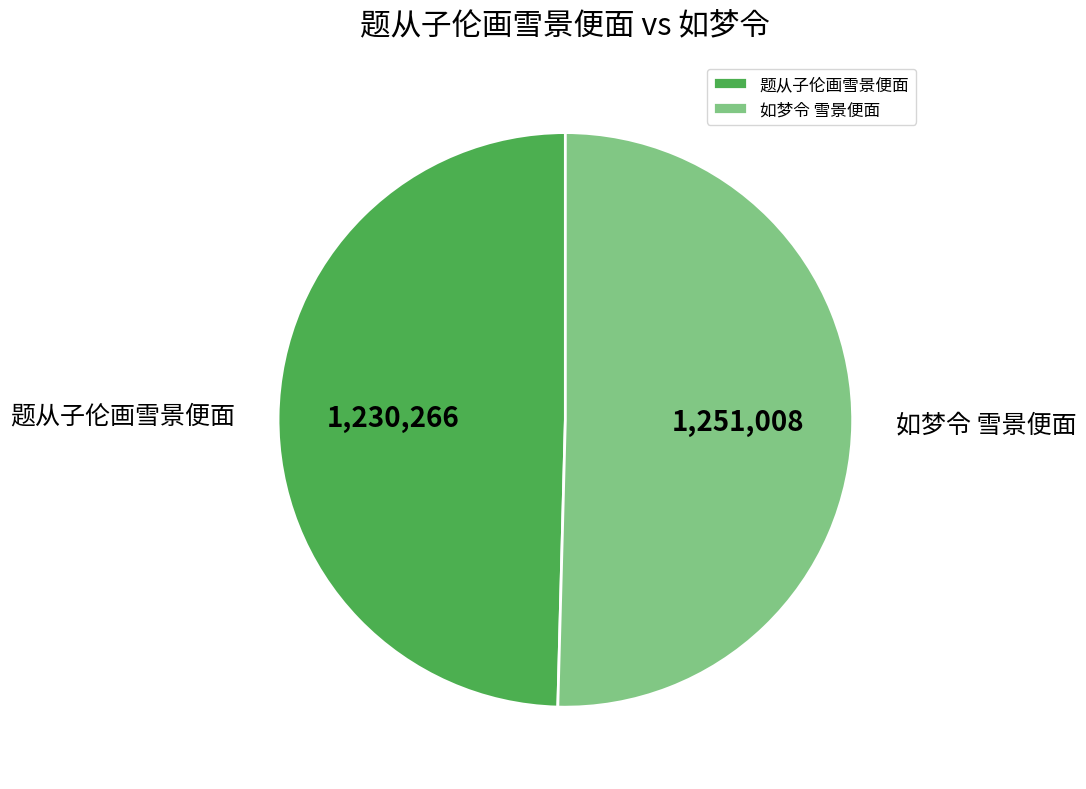

What is the largest slice in the pie chart?

如梦令 雪景便面